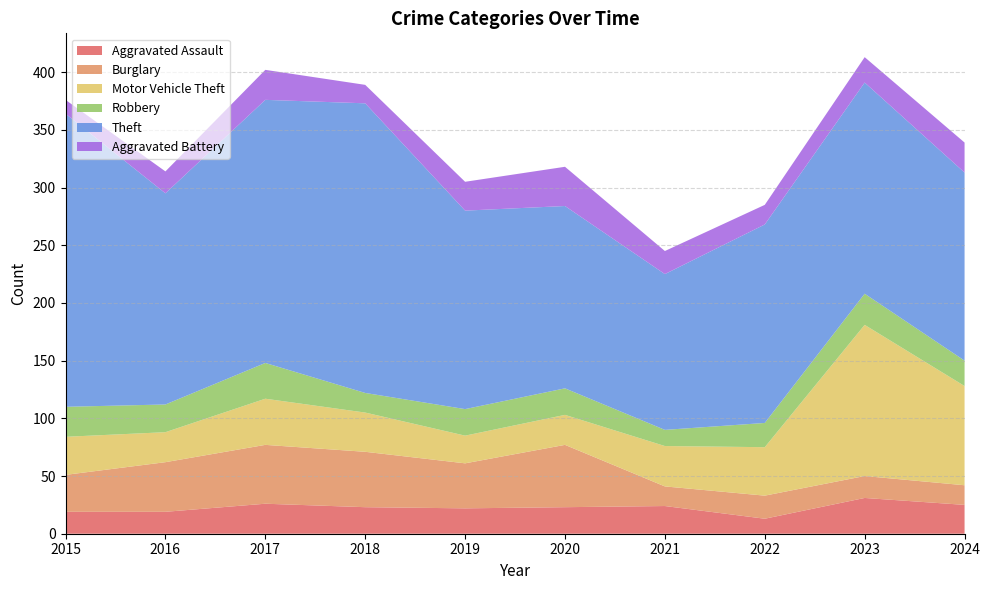

Reading right to left, transcribe all the data shown in this chart.

Aggravated Assault: 2024=25	2023=31	2022=13	2021=24	2020=23	2019=22	2018=23	2017=26	2016=19	2015=19
Burglary: 2024=17	2023=19	2022=20	2021=17	2020=54	2019=39	2018=48	2017=51	2016=43	2015=32
Motor Vehicle Theft: 2024=86	2023=131	2022=42	2021=35	2020=26	2019=24	2018=34	2017=40	2016=26	2015=33
Robbery: 2024=22	2023=27	2022=21	2021=14	2020=23	2019=23	2018=17	2017=31	2016=24	2015=26
Theft: 2024=163	2023=183	2022=172	2021=135	2020=158	2019=172	2018=251	2017=228	2016=183	2015=254
Aggravated Battery: 2024=26	2023=22	2022=17	2021=20	2020=34	2019=25	2018=16	2017=26	2016=19	2015=12